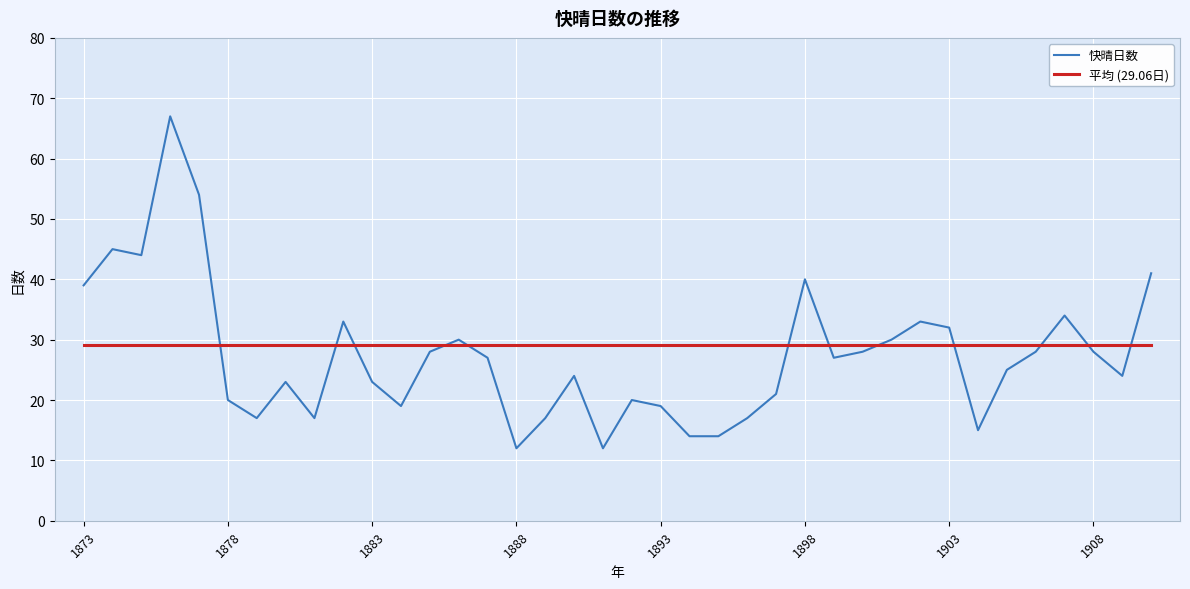

True or false: 平均 (29.06日) and 快晴日数 cross at least once.

True